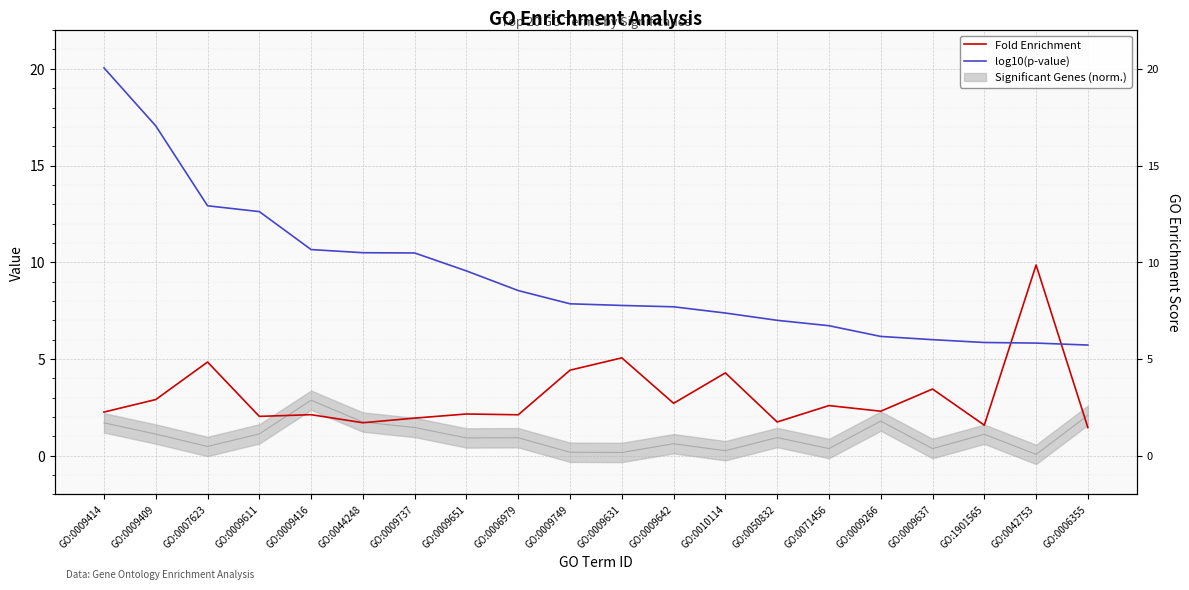

Which series has the largest total across all categories?

log10(p-value)